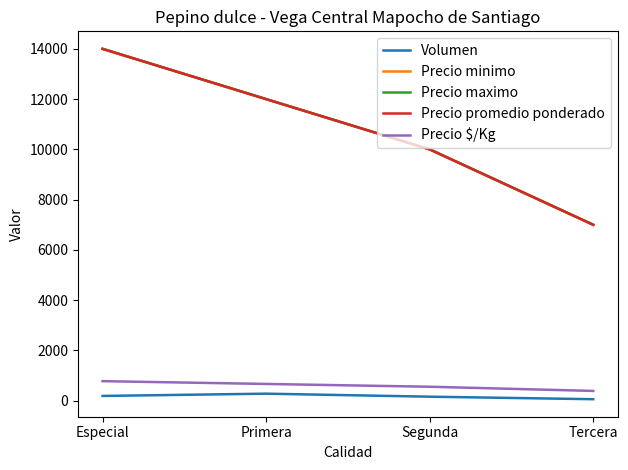

Reading left to right, what are all the values shown in this chart?

Volumen: Especial=190	Primera=280	Segunda=160	Tercera=60
Precio minimo: Especial=14000	Primera=12000	Segunda=10000	Tercera=7000
Precio maximo: Especial=14000	Primera=12000	Segunda=10000	Tercera=7000
Precio promedio ponderado: Especial=14000	Primera=12000	Segunda=10000	Tercera=7000
Precio $/Kg: Especial=778	Primera=667	Segunda=556	Tercera=389